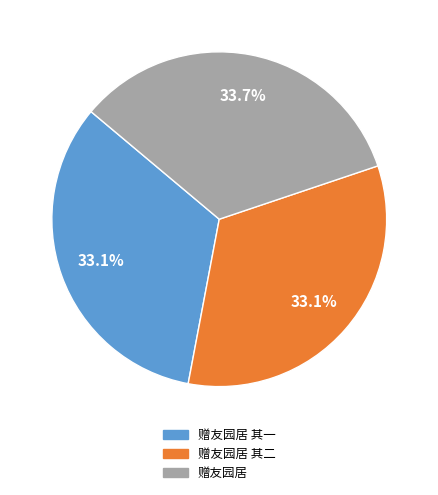

How many segments does this pie chart have?

3